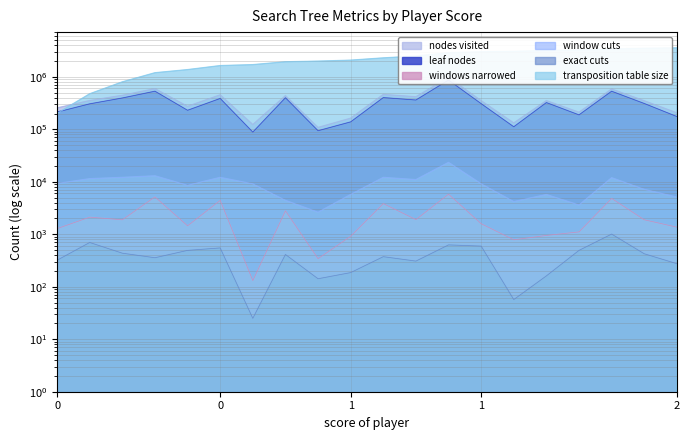

Count the number of categories in the chart.

20